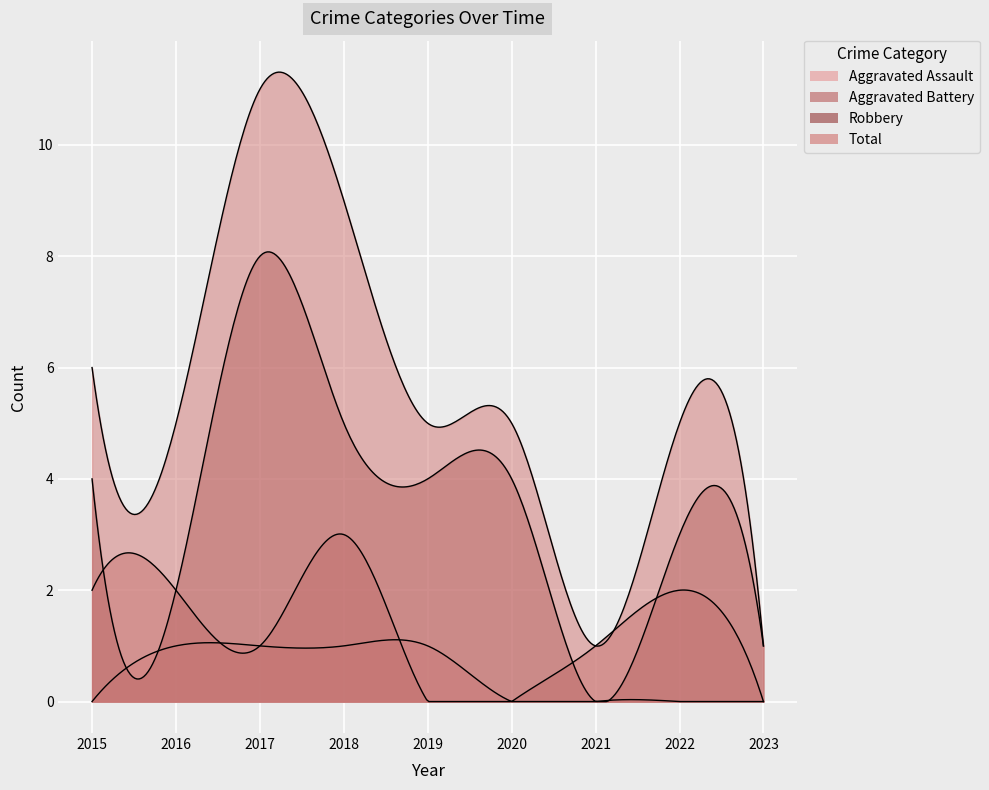

Rank the categories by Robbery value from lowest to highest.

2021, 2023, 2016, 2022, 2015, 2019, 2020, 2018, 2017